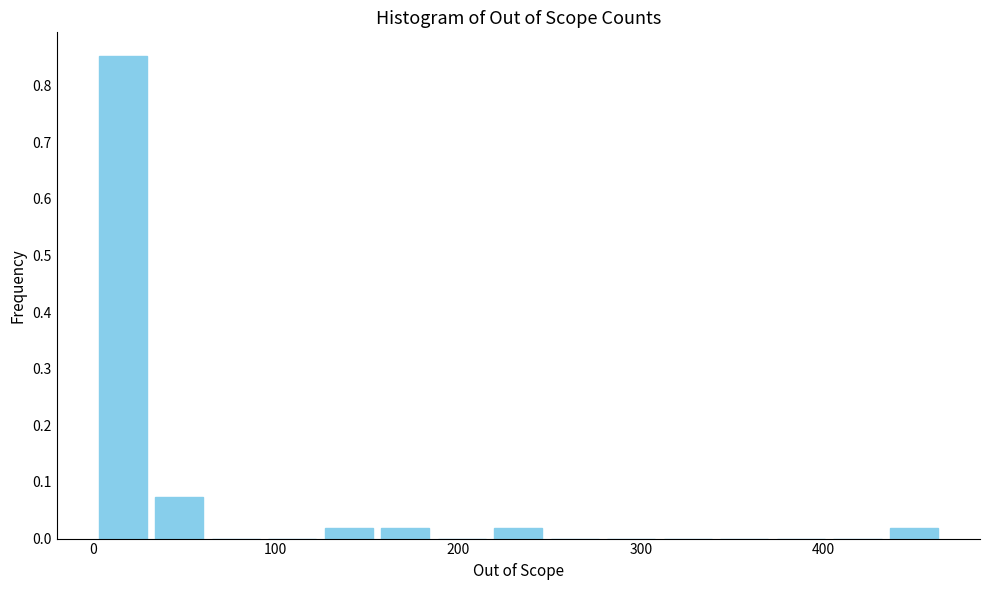

Around what value on the x-axis is the tallest bar? Give the approximate position of its centre, as read against the axis.

20